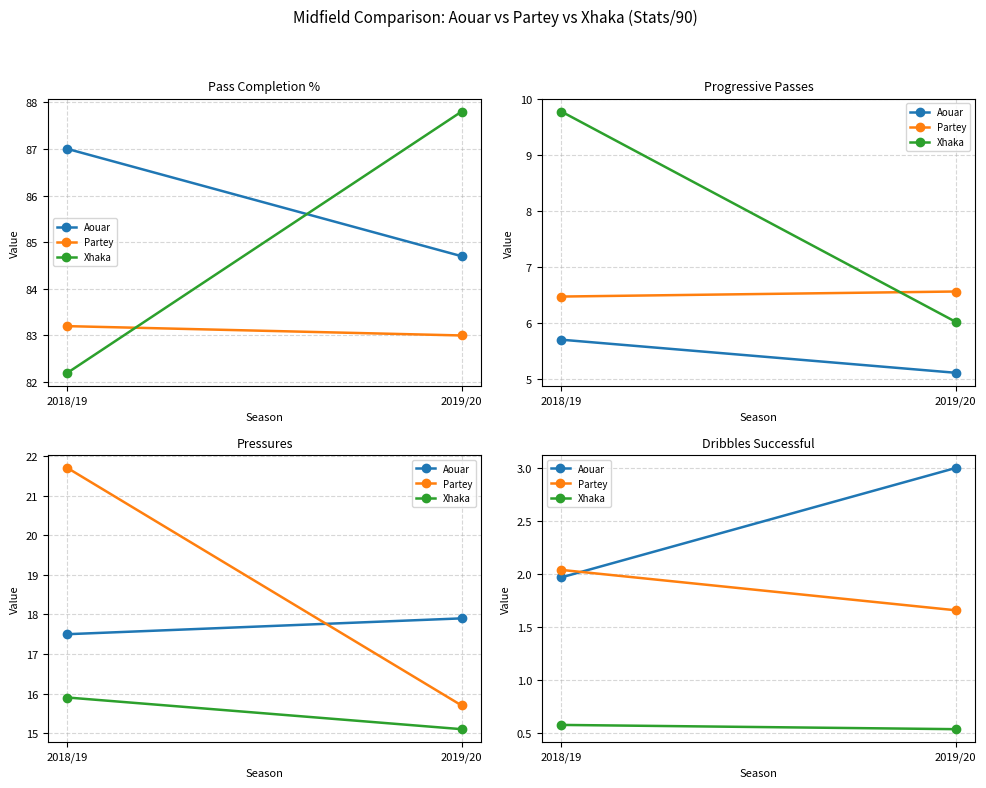

List the labels in order of Partey value, largest first.

2018/19, 2019/20